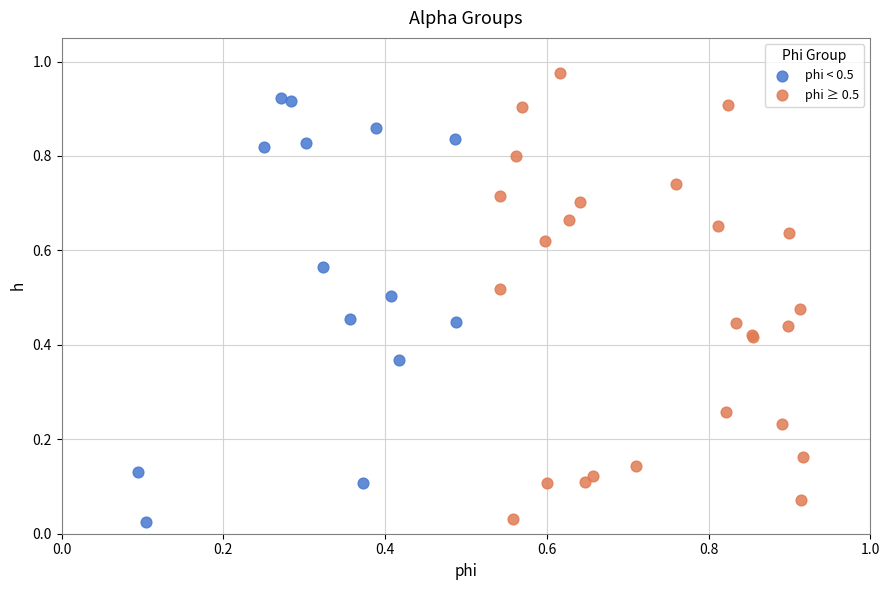

Which series contains the highest Y value?

phi ≥ 0.5